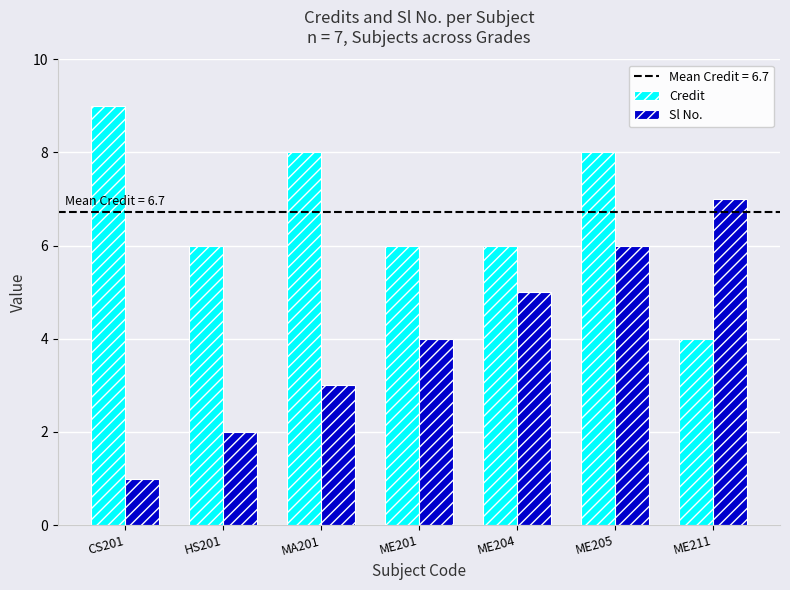

What is the highest value of the Credit series?

9